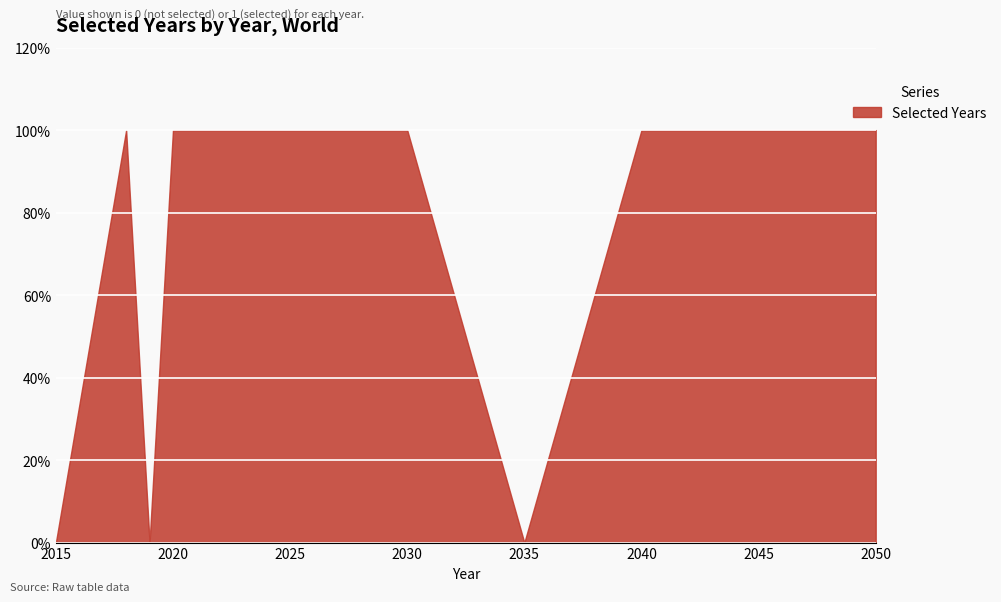

What is the value of the 6th point from the left?

1